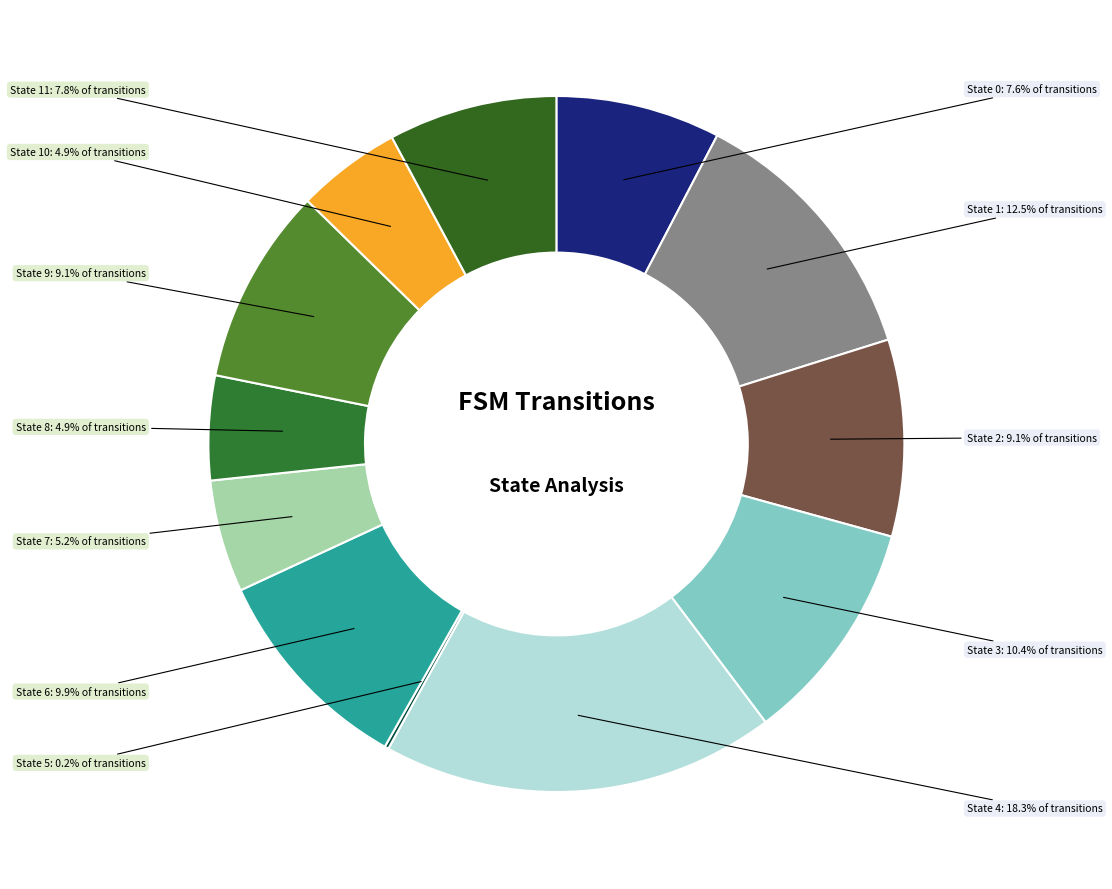

Which has a higher value, State 2 or State 11?

State 2